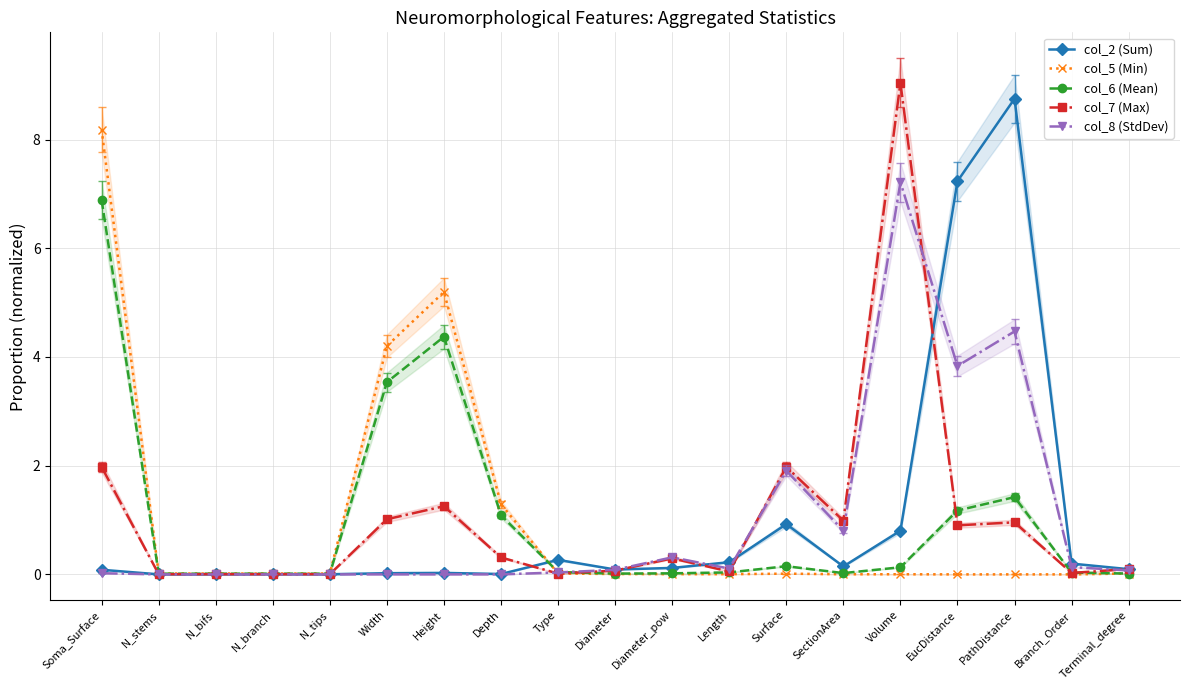

Reading right to left, transcribe all the data shown in this chart.

col_2 (Sum): 0.1	0.2	8.8	7.2	0.8	0.1	0.9	0.2	0.1	0.1	0.3	0.0	0.0	0.0	0.0	0.0	0.0	0.0	0.1
col_5 (Min): 0.0	0.0	0.0	0.0	0.0	0.0	0.0	0.0	0.0	0.0	0.0	1.3	5.2	4.2	0.0	0.0	0.0	0.0	8.2
col_6 (Mean): 0.0	0.0	1.4	1.2	0.1	0.0	0.2	0.0	0.0	0.0	0.0	1.1	4.4	3.5	0.0	0.0	0.0	0.0	6.9
col_7 (Max): 0.1	0.0	1.0	0.9	9.0	1.0	2.0	0.1	0.3	0.1	0.0	0.3	1.3	1.0	0.0	0.0	0.0	0.0	2.0
col_8 (StdDev): 0.1	0.1	4.5	3.8	7.2	0.8	1.9	0.1	0.3	0.1	0.0	0.0	0.0	0.0	0.0	0.0	0.0	0.0	0.0